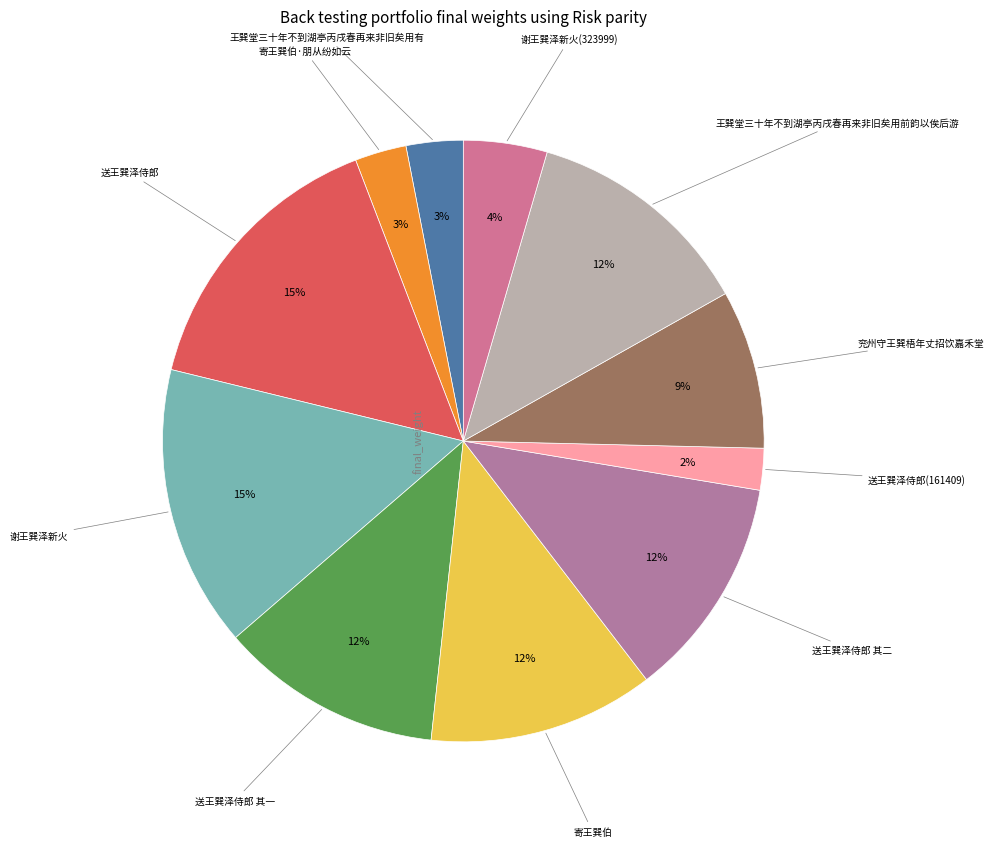

What percentage is the 谢王巽泽新火(323999) slice, to the nearest percent?

4%